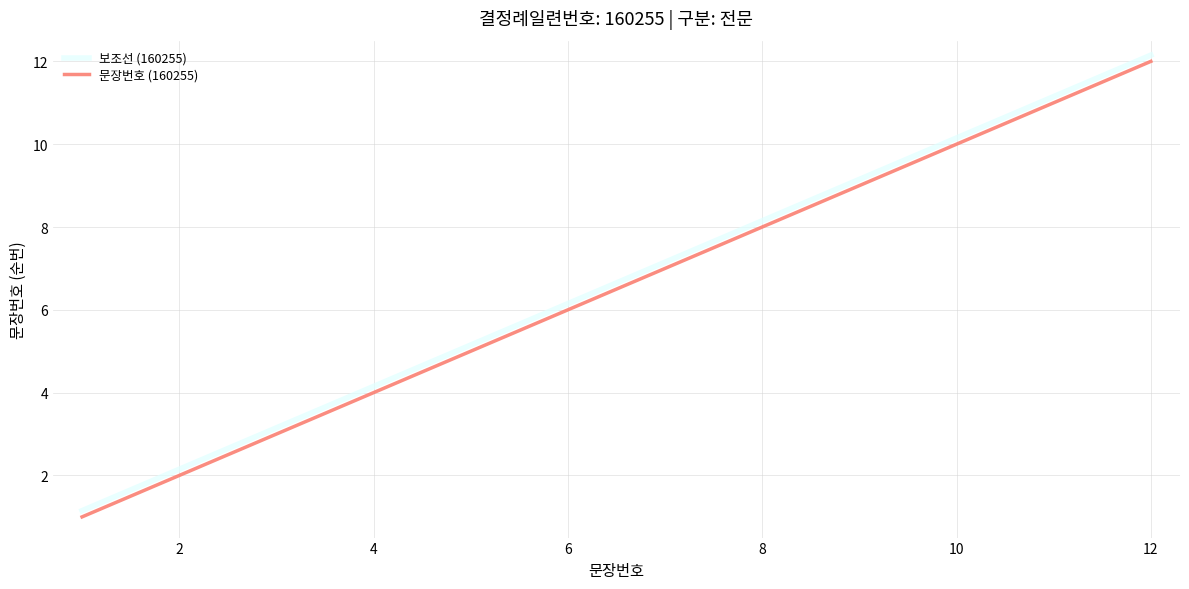

True or false: 문장번호 (160255) and 보조선 (160255) intersect in this chart.

False